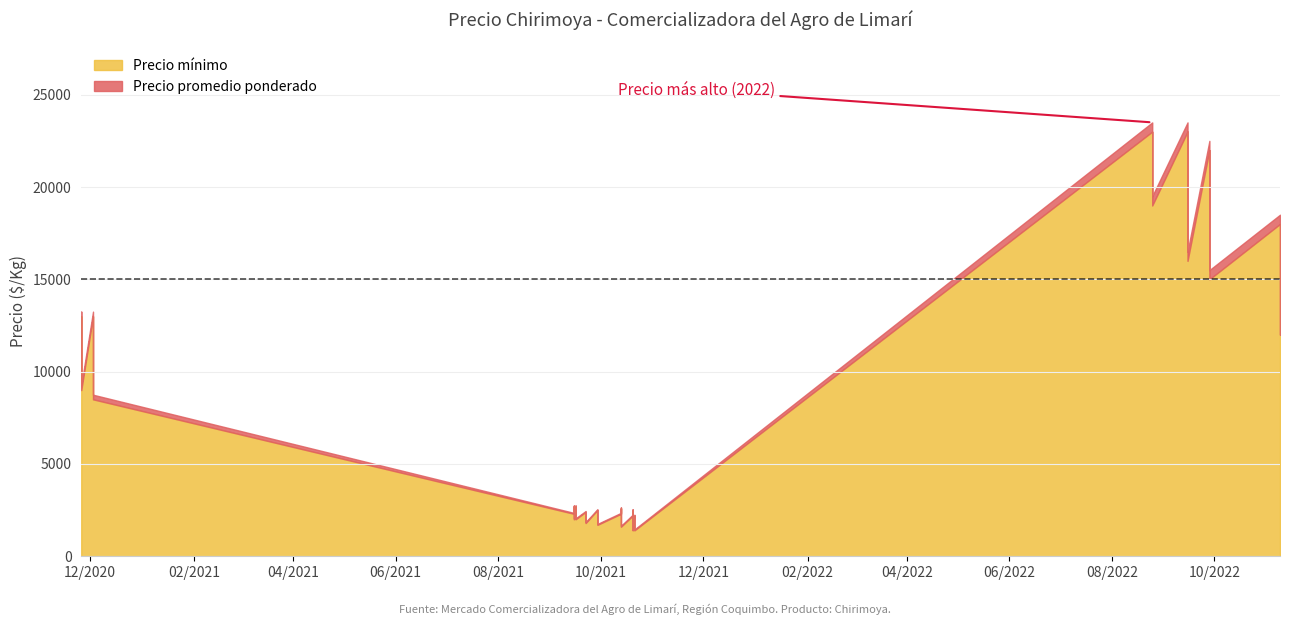

What is the difference between the second highest and minimum values in the Precio minimo series?

21600